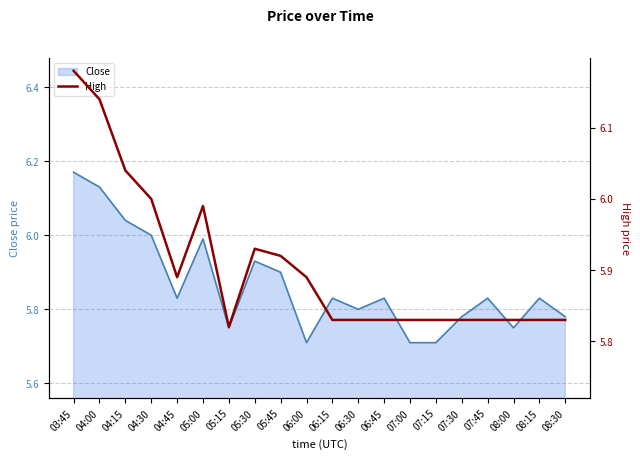

Reading left to right, transcribe all the data shown in this chart.

03:45=6.2	04:00=6.1	04:15=6.0	04:30=6.0	04:45=5.9	05:00=6.0	05:15=5.8	05:30=5.9	05:45=5.9	06:00=5.9	06:15=5.8	06:30=5.8	06:45=5.8	07:00=5.8	07:15=5.8	07:30=5.8	07:45=5.8	08:00=5.8	08:15=5.8	08:30=5.8